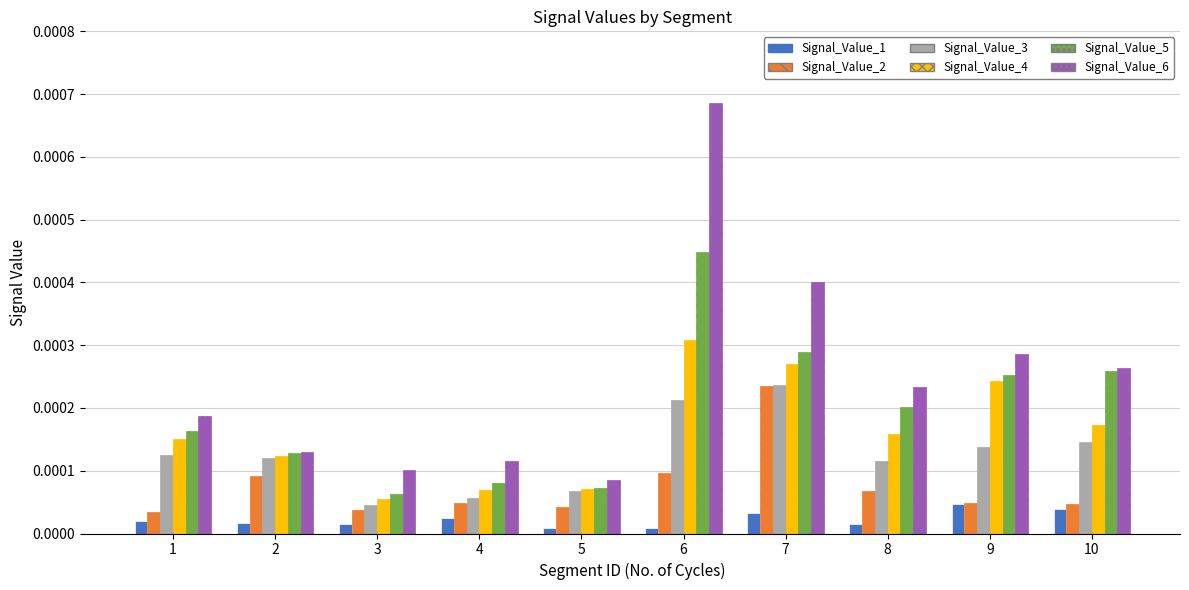

At which category is the sum across all series the highest?

6